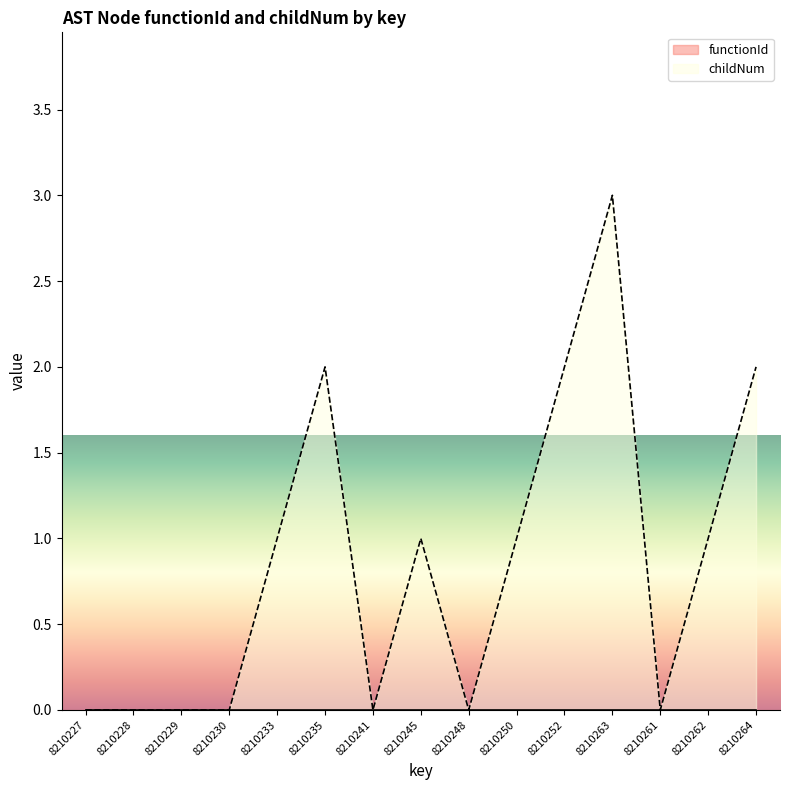

How many points are lower than both their immediate neighbors (excluding endpoints)?

3